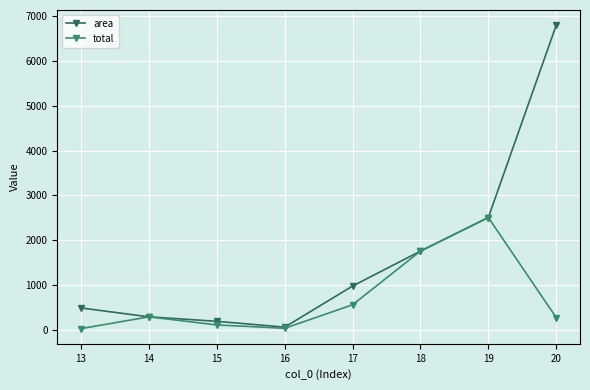

The area series shows 289.0 at 14. True or false?

True